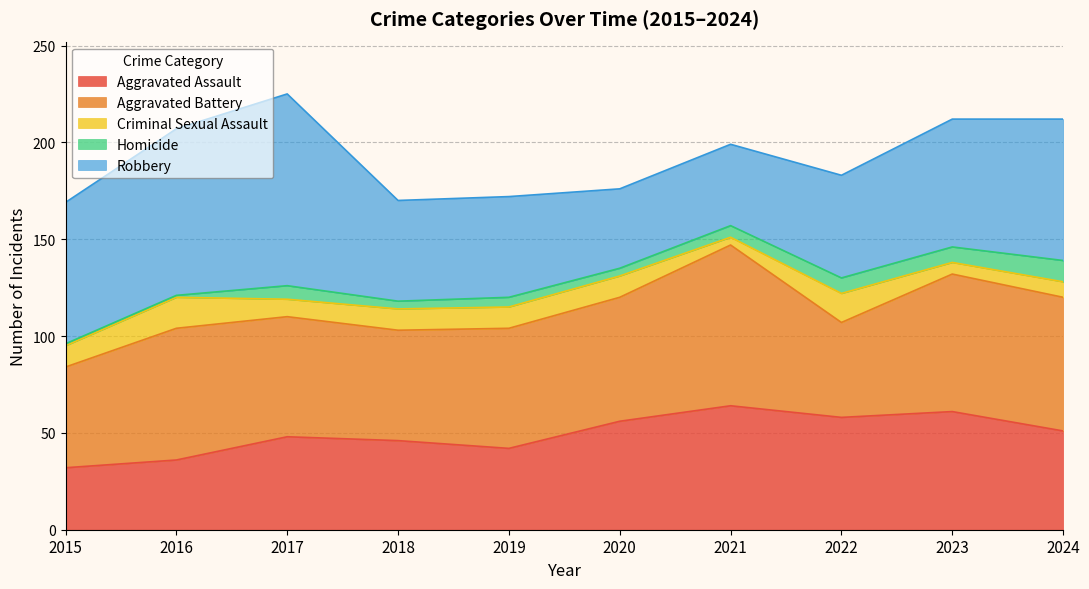

How many intersections are there between Homicide and Criminal Sexual Assault?

3